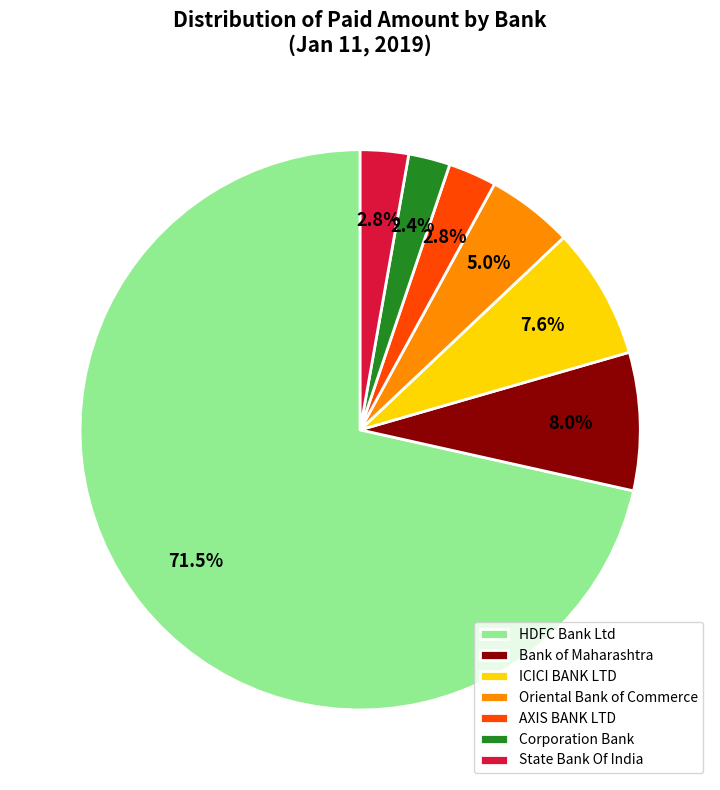

What percentage do Corporation Bank and AXIS BANK LTD together represent?

5.2%